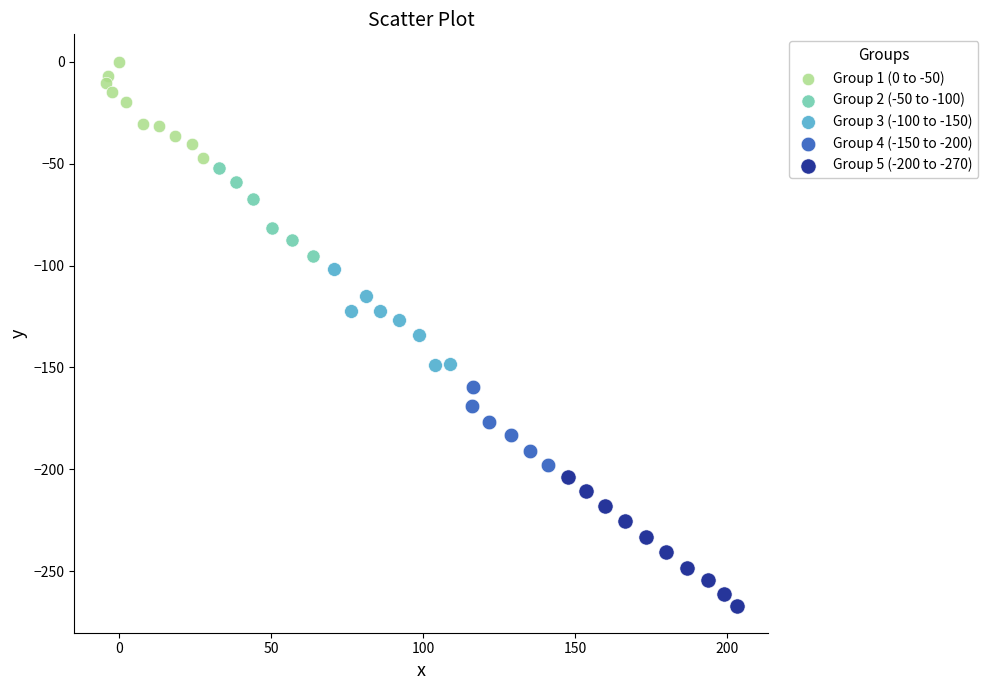

Which series has the widest spread of Y values?

Group 5 (-200 to -270)